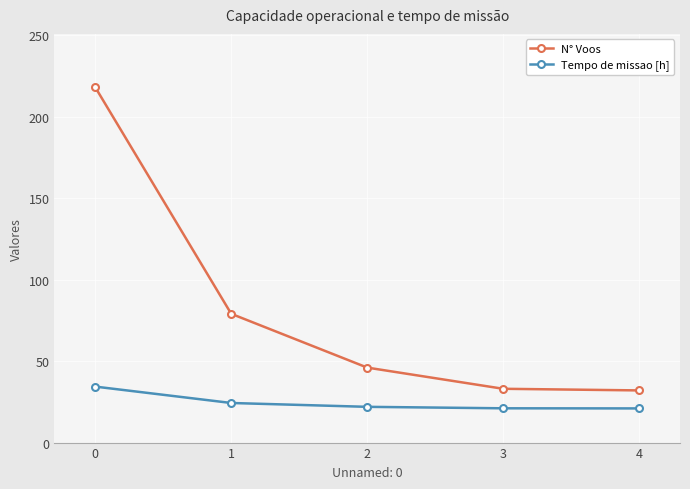

How many data points in N° Voos are less than 46?

2